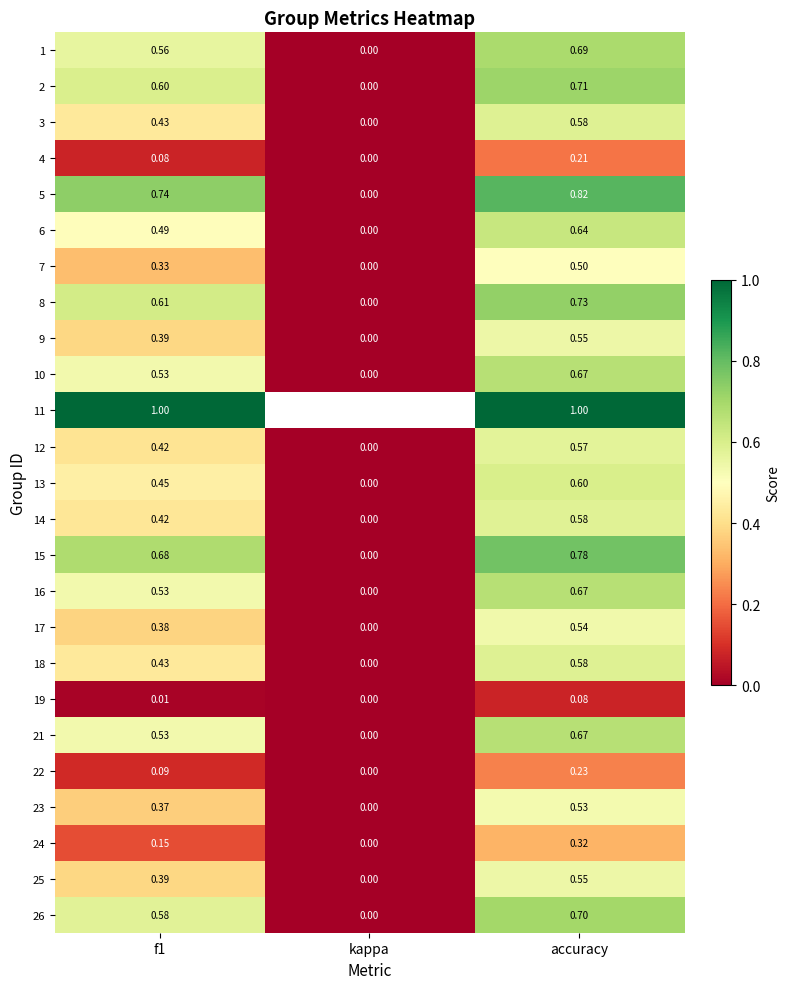

What is the total value across all series at accuracy?

14.5